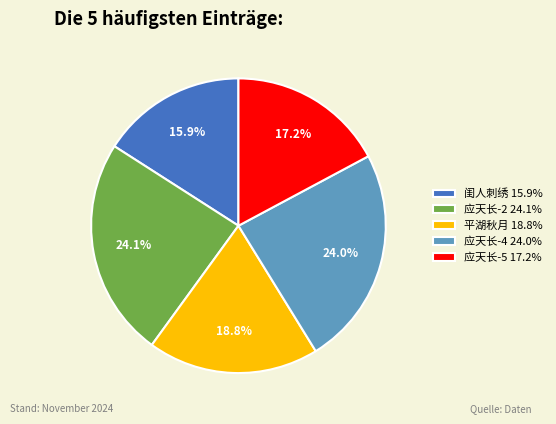

Is there a majority slice in this chart?

No